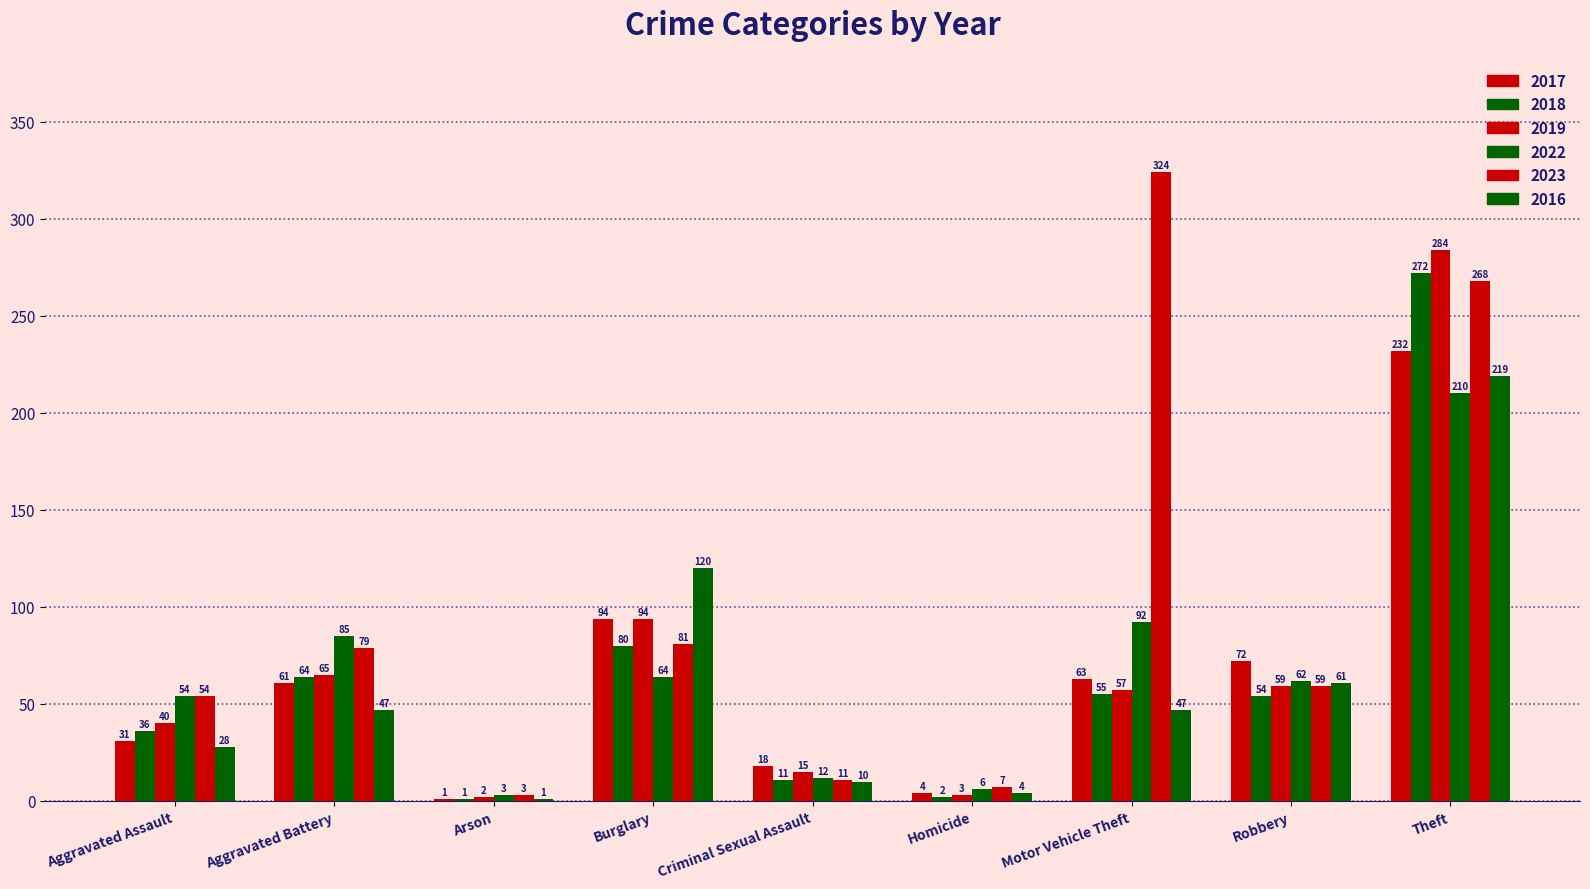

How many categories are shown in the chart?

9